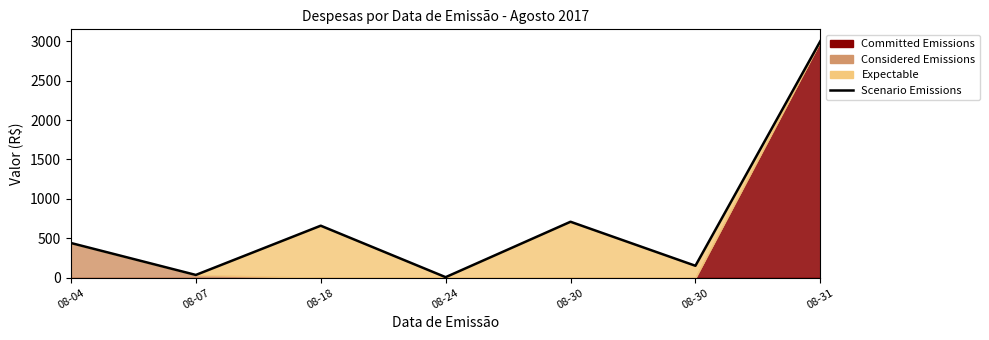

Is it true that the value at 08-30 is 91.6?

False